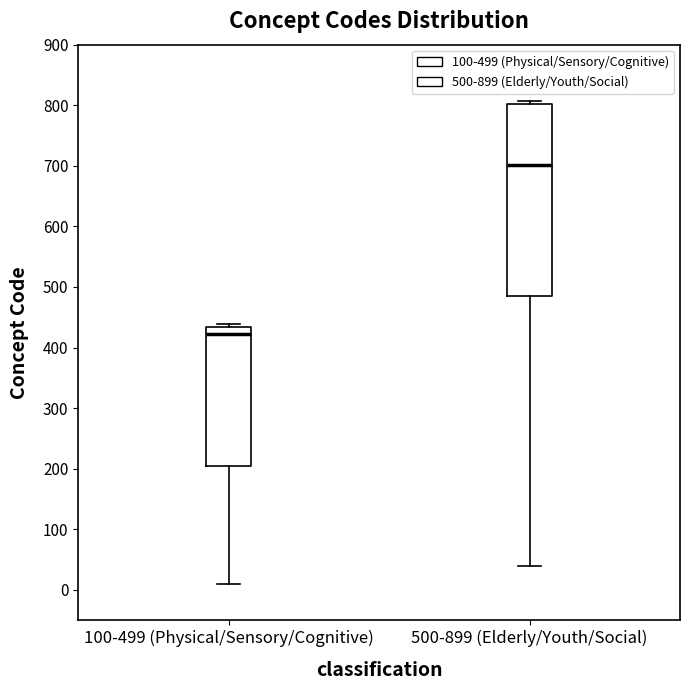

Which box's median line is the highest?

500-899 (Elderly/Youth/Social)